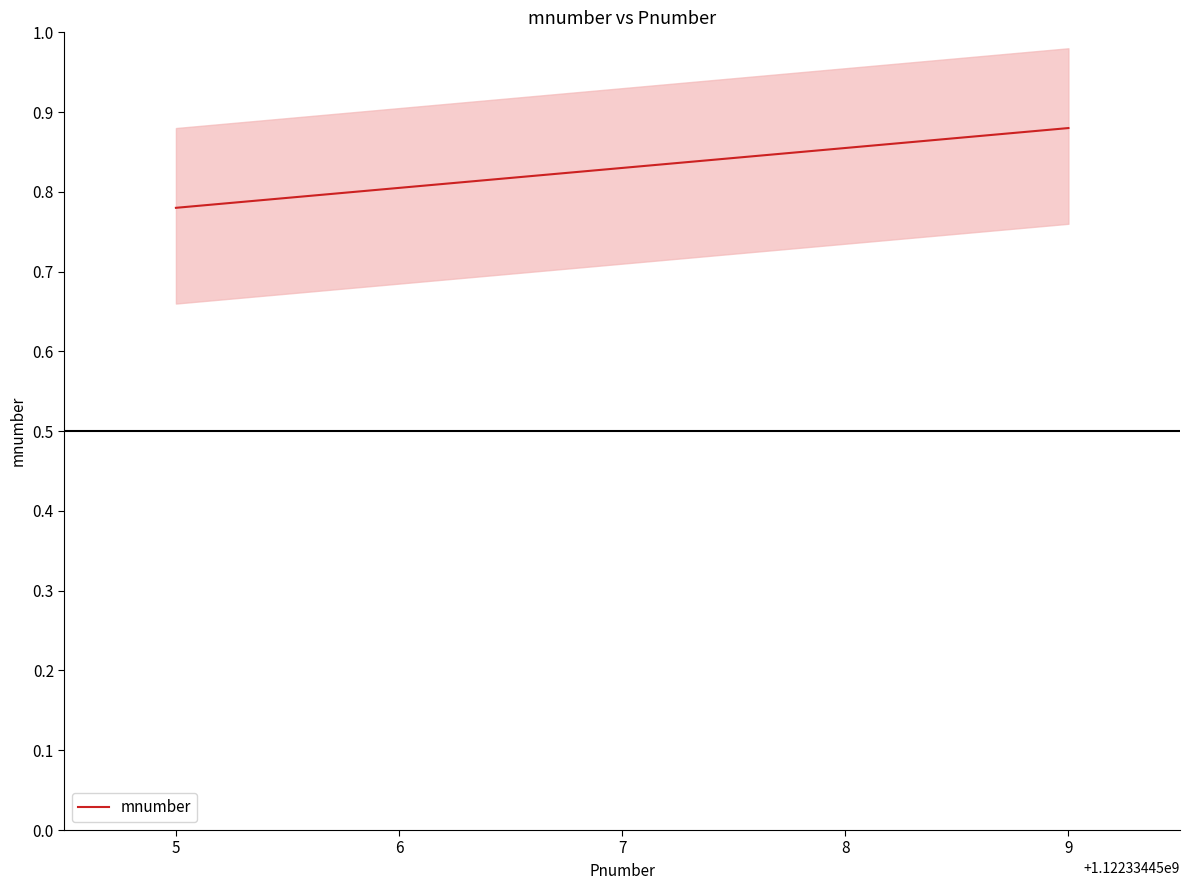

What is the minimum value shown in the chart?

0.8